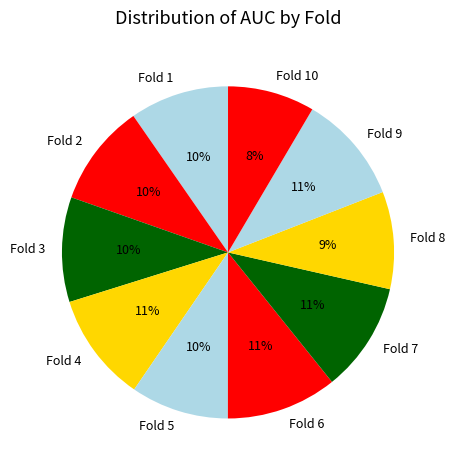

The Fold 8 slice represents 9% of the pie. True or false?

True